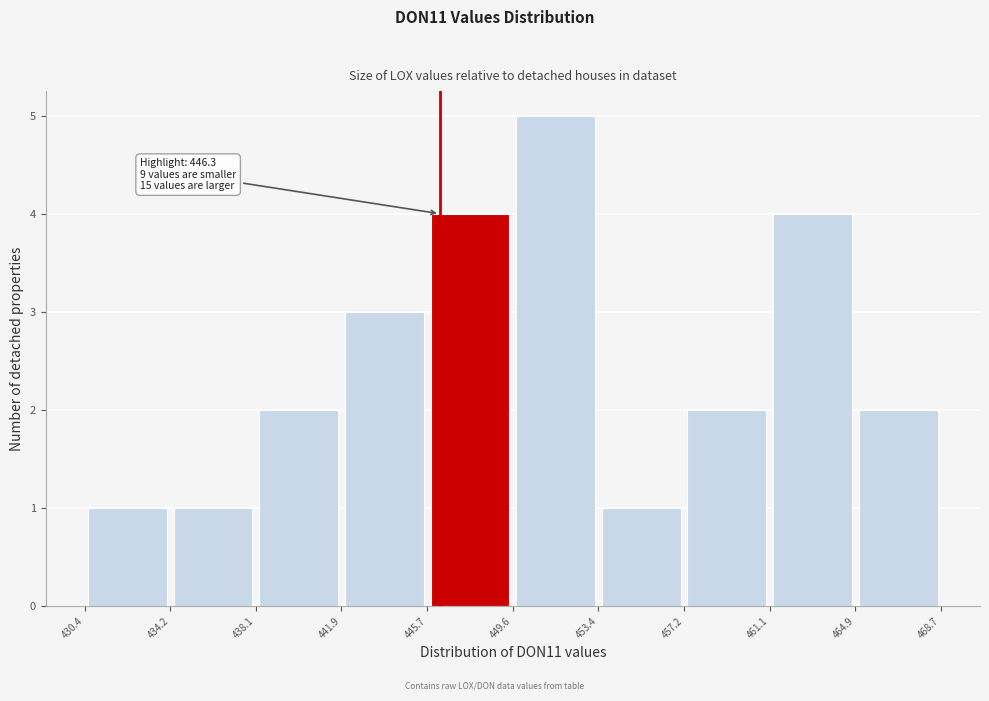

Which range on the x-axis has the tallest bar?

449.6 to 453.4